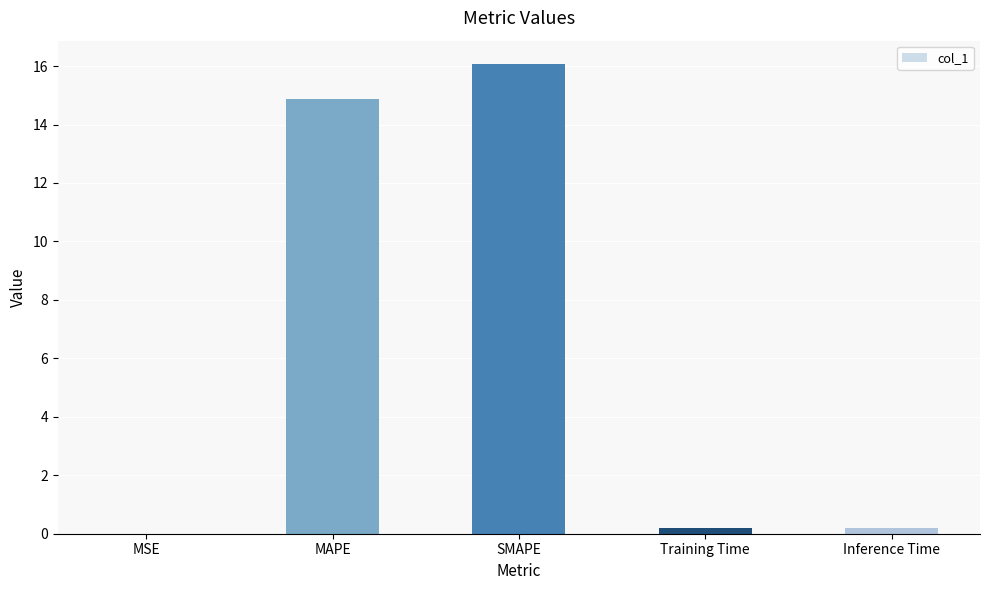

What is the change in value from MSE to Inference Time?

+0.2